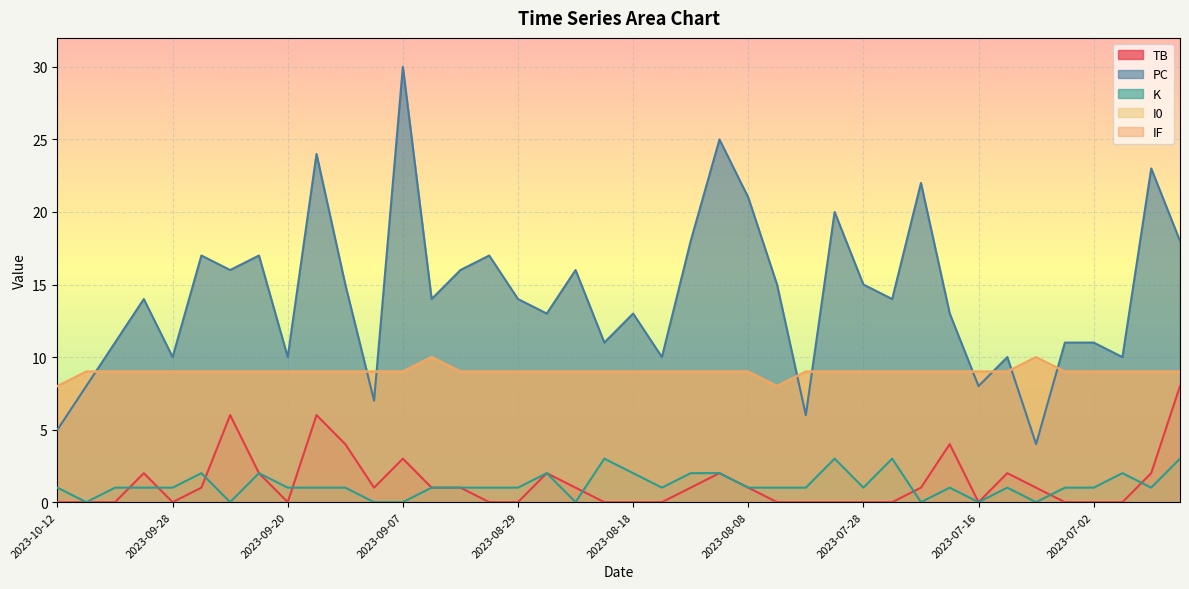

What is the spread (max minus min) of values at 2023-08-18?

13